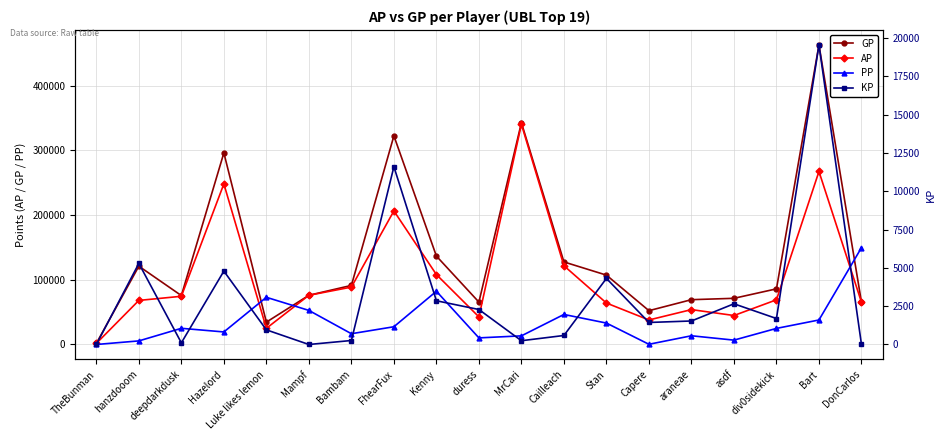

What is the sum of all GP values?

2605800